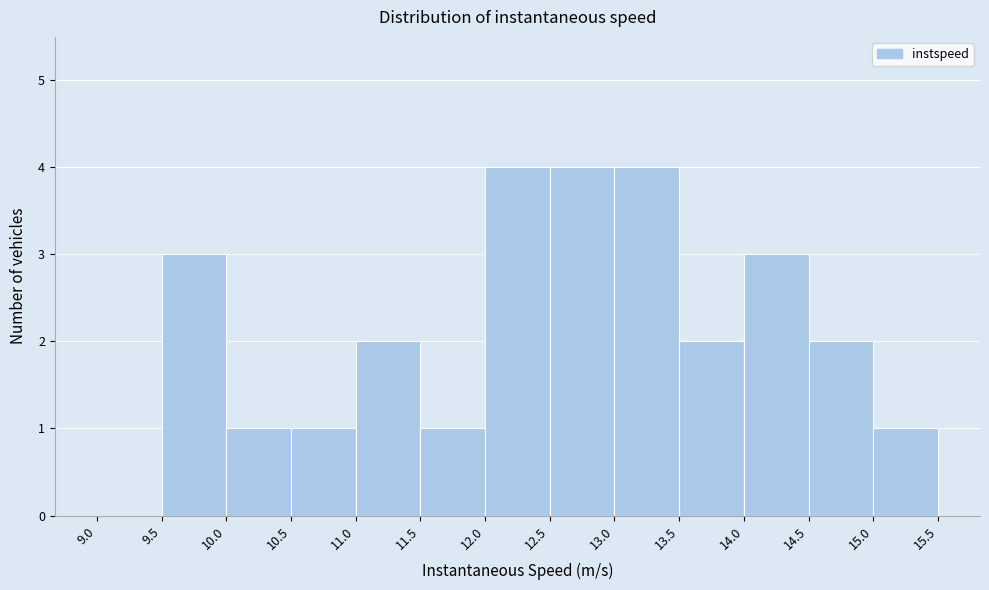

Reading left to right, transcribe this chart: for each bar, give the range it covers on the x-axis and its height. The values are not printed on the chart, so give them approximately, as read against the axis.

9.0 to 9.5: 0
9.5 to 10.0: 3
10.0 to 10.5: 1
10.5 to 11.0: 1
11.0 to 11.5: 2
11.5 to 12.0: 1
12.0 to 12.5: 4
12.5 to 13.0: 4
13.0 to 13.5: 4
13.5 to 14.0: 2
14.0 to 14.5: 3
14.5 to 15.0: 2
15.0 to 15.5: 1